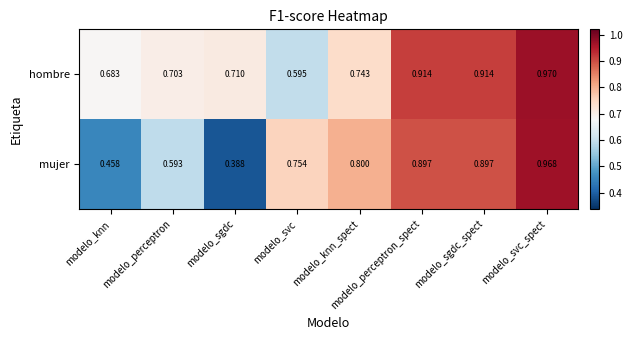

Is the value of hombre at modelo_knn greater than the value of mujer at modelo_svc?

No